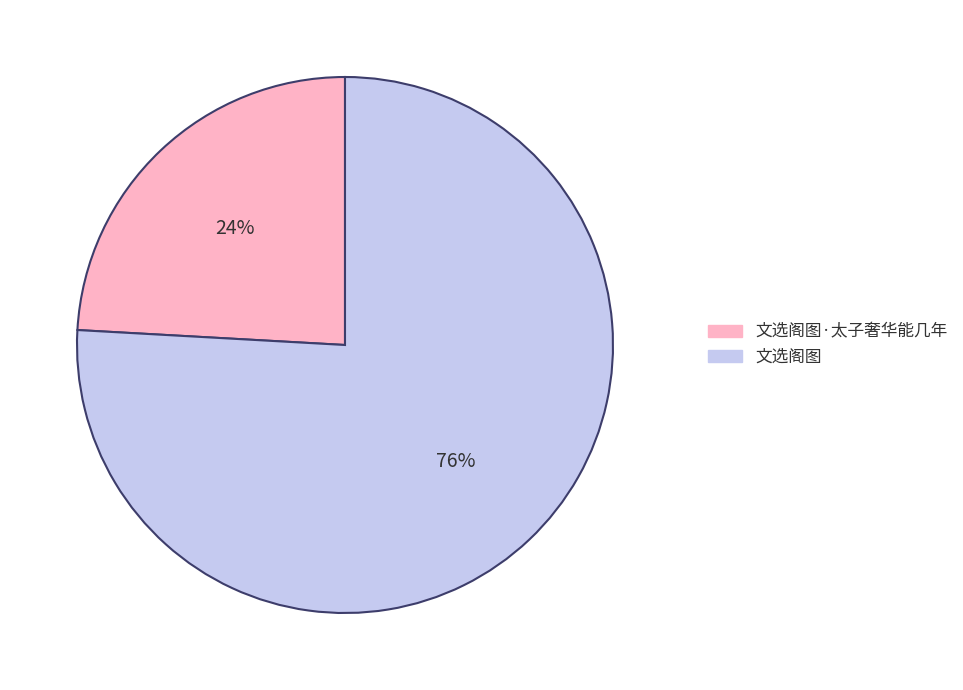

Which category has the smallest portion of the pie?

文选阁图·太子奢华能几年